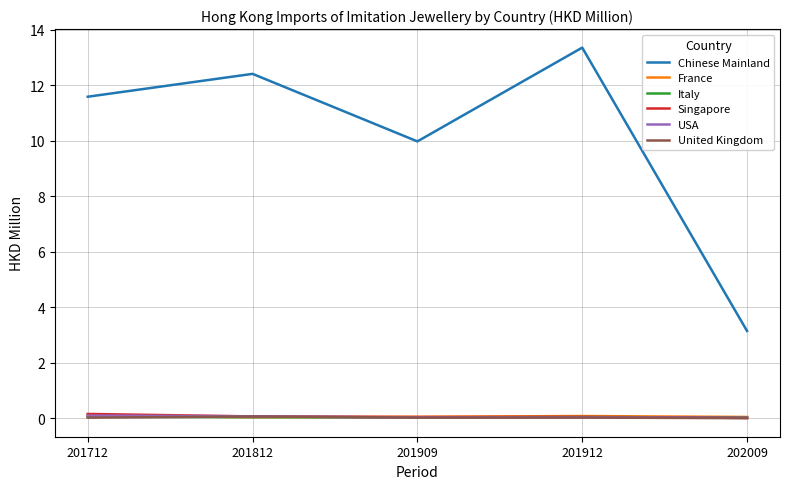

List the labels in order of Chinese Mainland value, smallest first.

202009, 201909, 201712, 201812, 201912